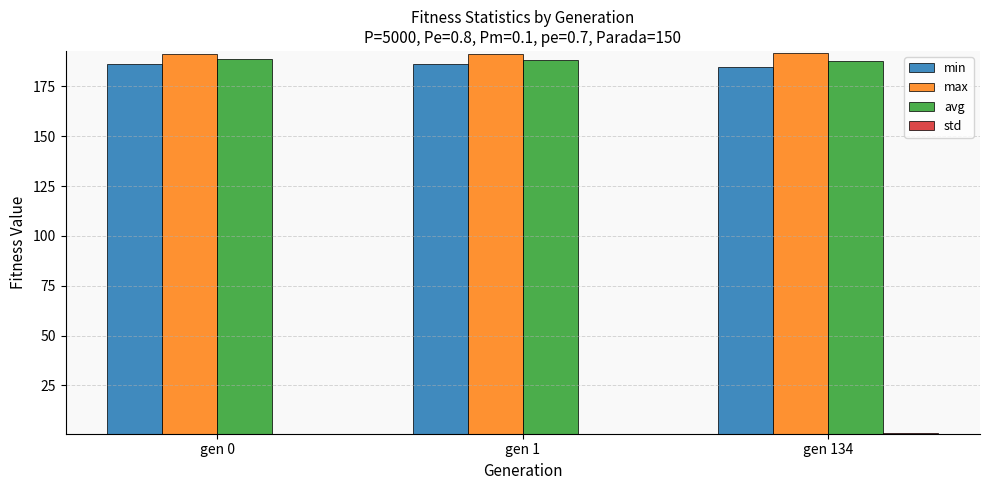

Count the avg values in the range 187 to 188.

1